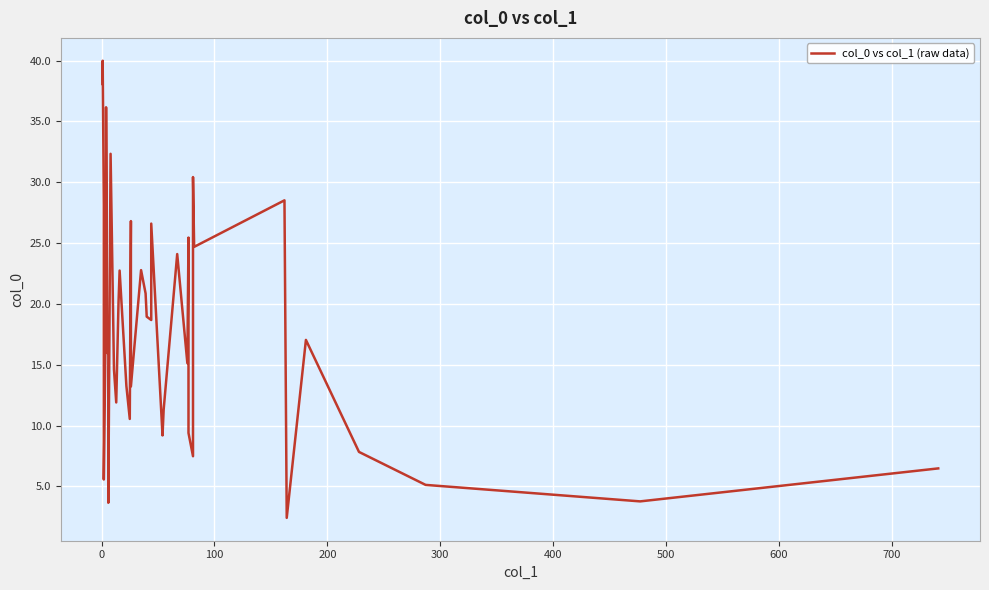

How many interior local peaks (higher than both neighbors) does the data have?

13